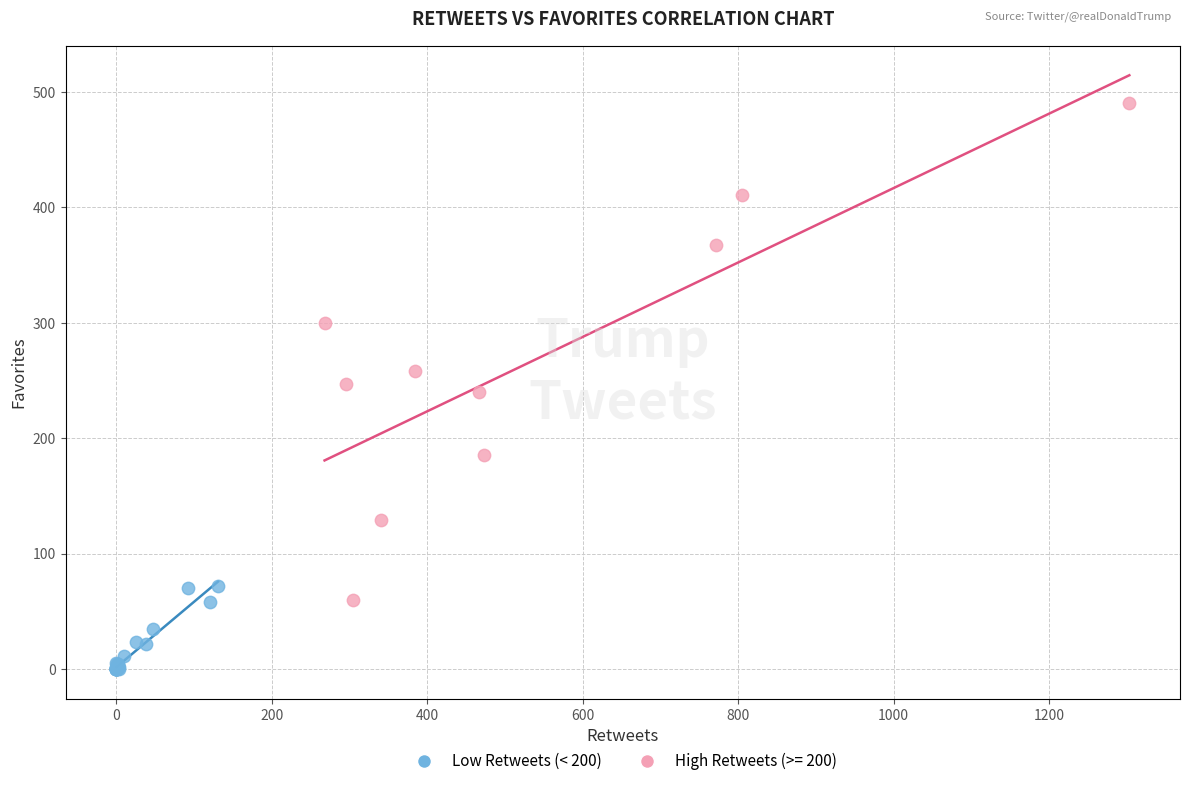

Which series reaches the minimum Y coordinate?

Low Retweets (< 200)